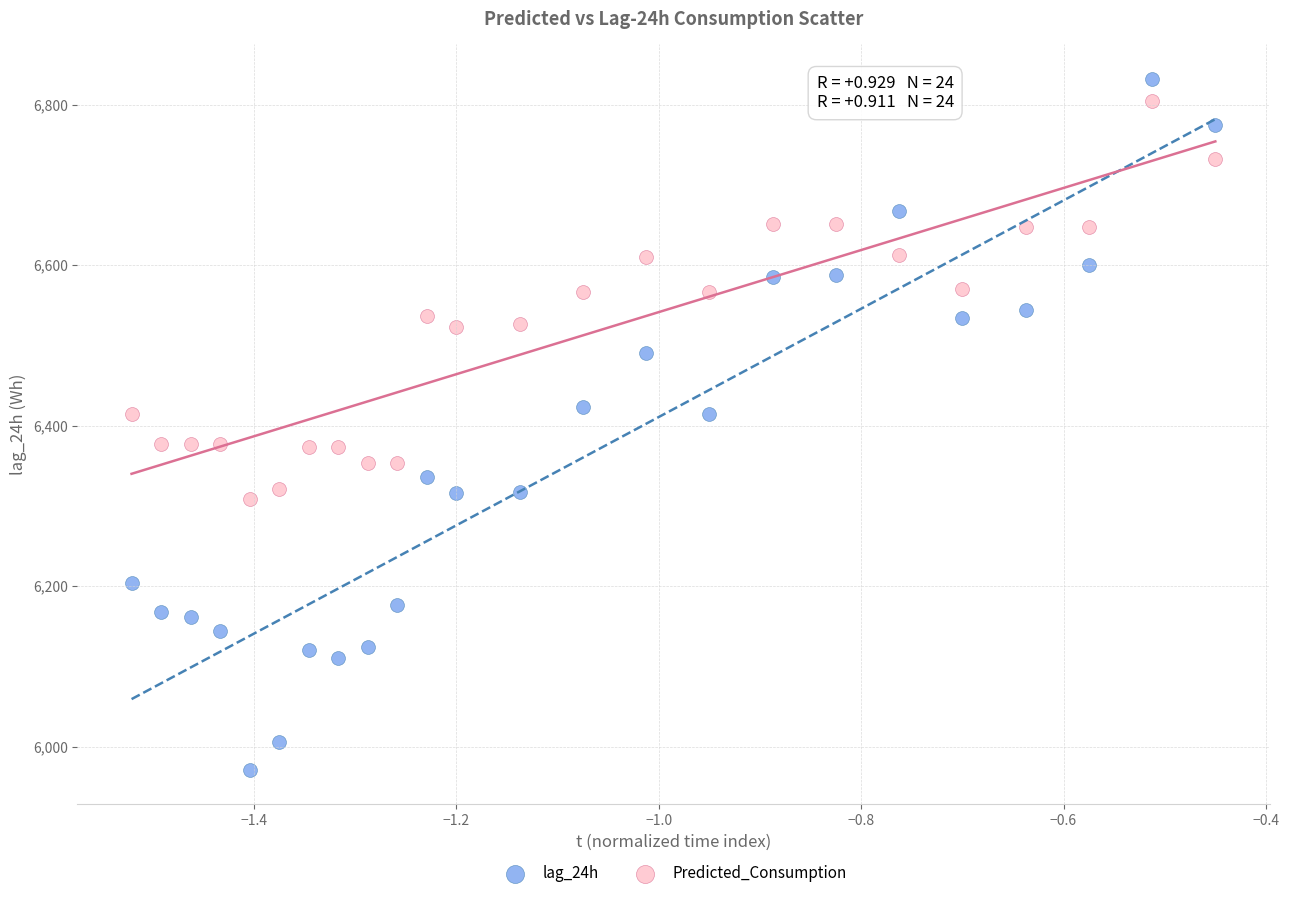

Across all data points, what is the range of X values (max minus min)?

1.1